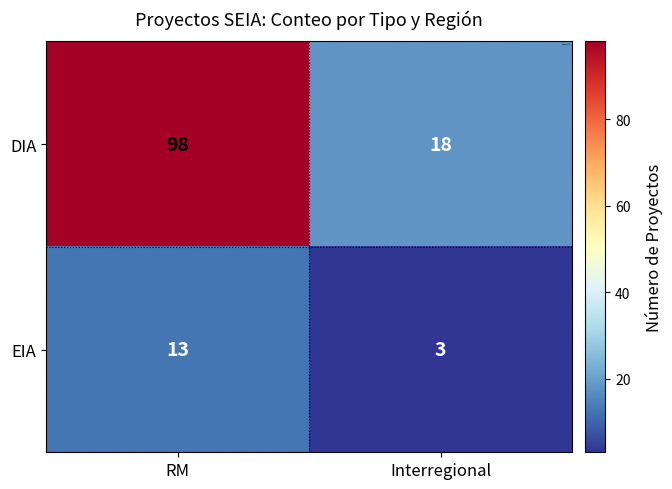

The DIA series shows 10 at Interregional. True or false?

False